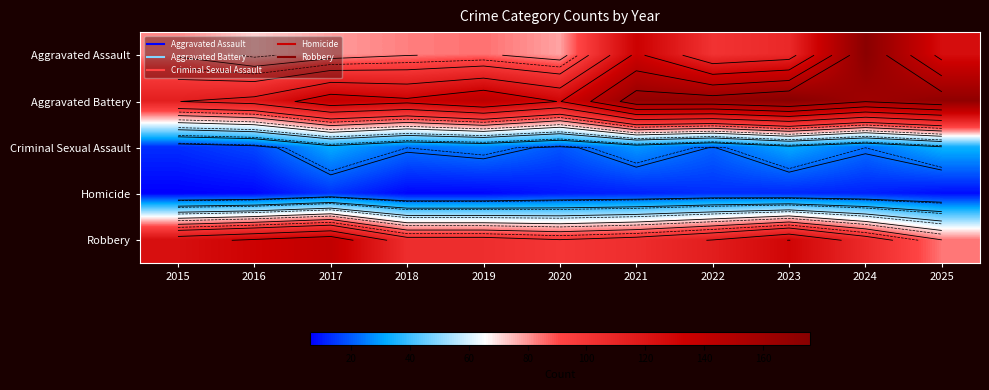

At how many categories does at least one series exceed 123?

11